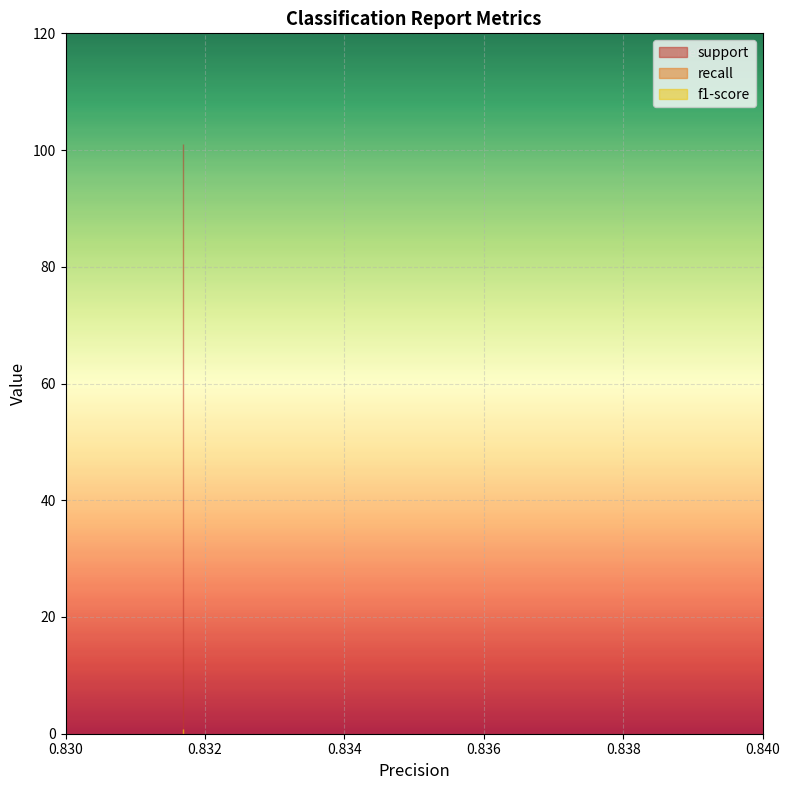

What is the sum of the recall values at 1 and 0?

1.7